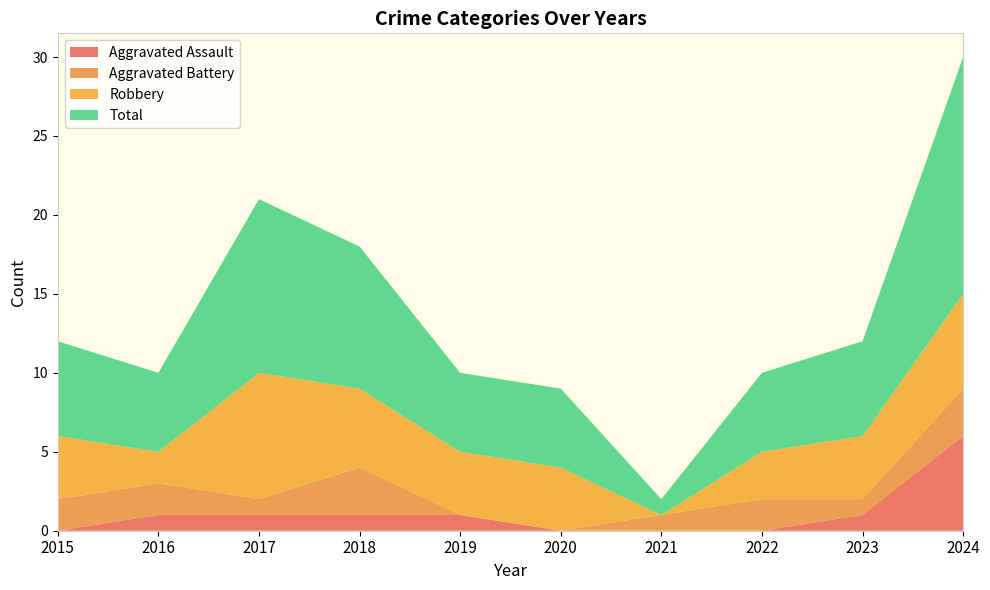

Reading left to right, list all the values displayed in this chart.

Aggravated Assault: 0	1	1	1	1	0	0	0	1	6
Aggravated Battery: 2	2	1	3	0	0	1	2	1	3
Robbery: 4	2	8	5	4	4	0	3	4	6
Total: 6	5	11	9	5	5	1	5	6	15